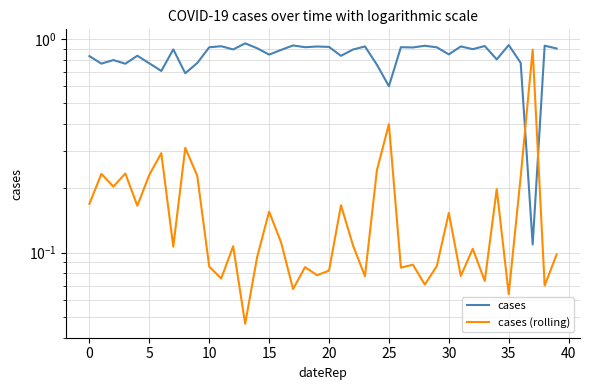

What are all the series names shown in the legend?

cases, cases (rolling)